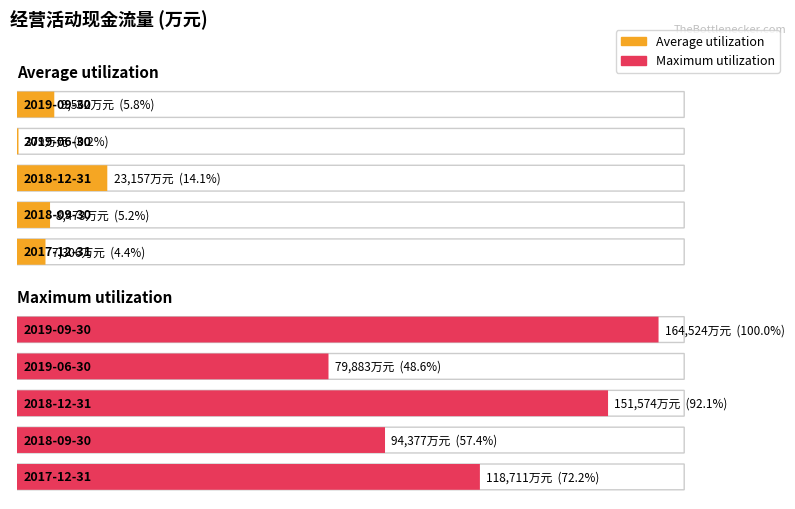

True or false: Maximum utilization has a value of 151574 at 2018-12-31.

True